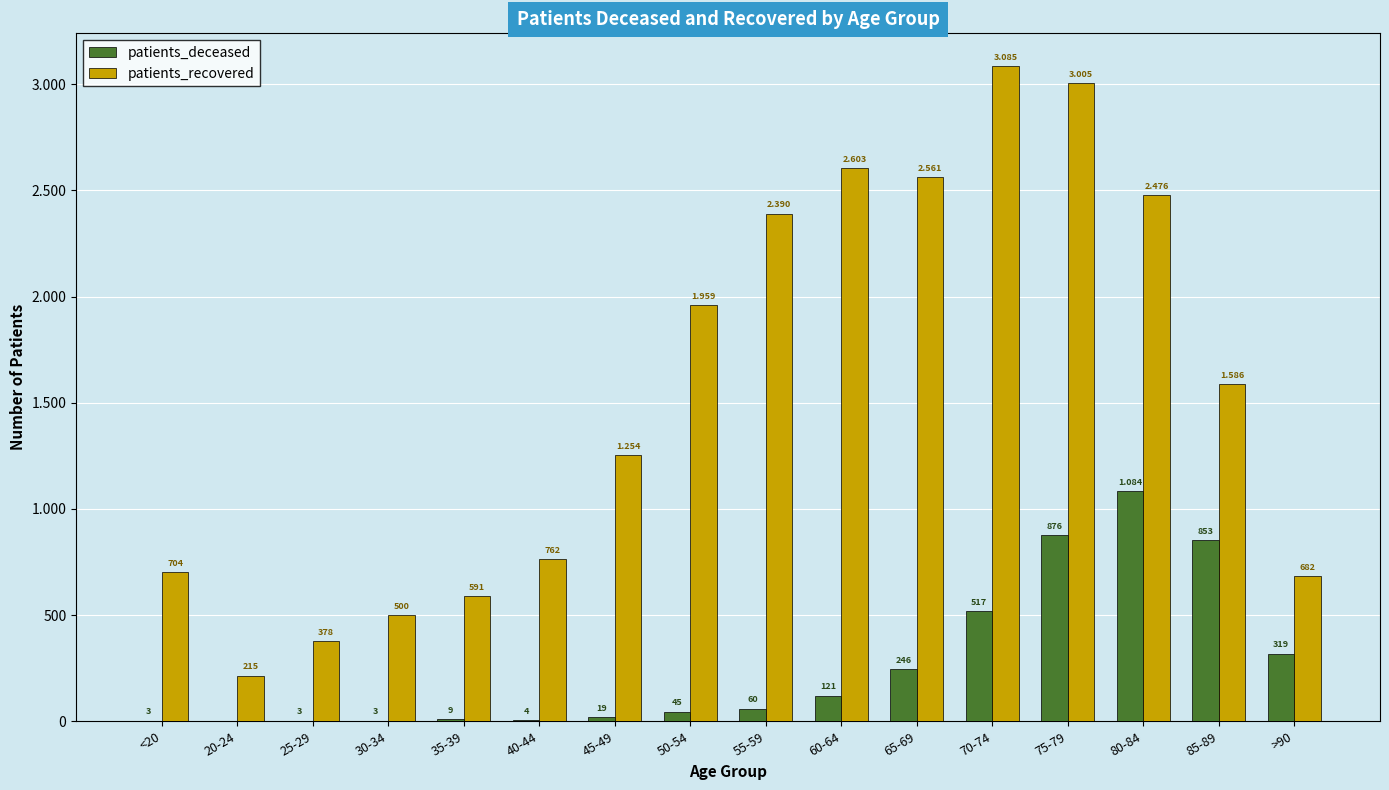

The value of patients_recovered at 50-54 is 1959. True or false?

True